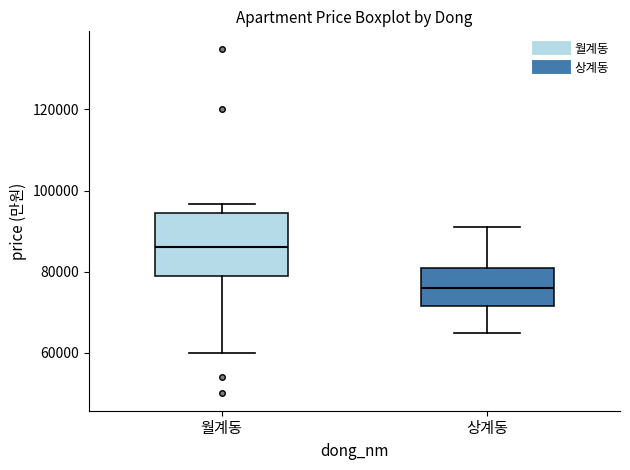

Reading left to right, transcribe this box plot: for each box, give where its median line is, the range the box spans, and where its two whiskers end, as read against the y-axis. The values are not printed on the chart, so give them approximately, as read against the axis.

월계동: median 86000, box 78000 to 94000, whiskers 60000 to 96000
상계동: median 76000, box 72000 to 82000, whiskers 66000 to 92000